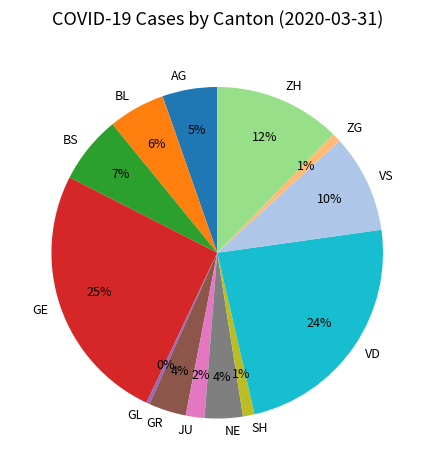

Does ZH account for over 50% of the chart?

No